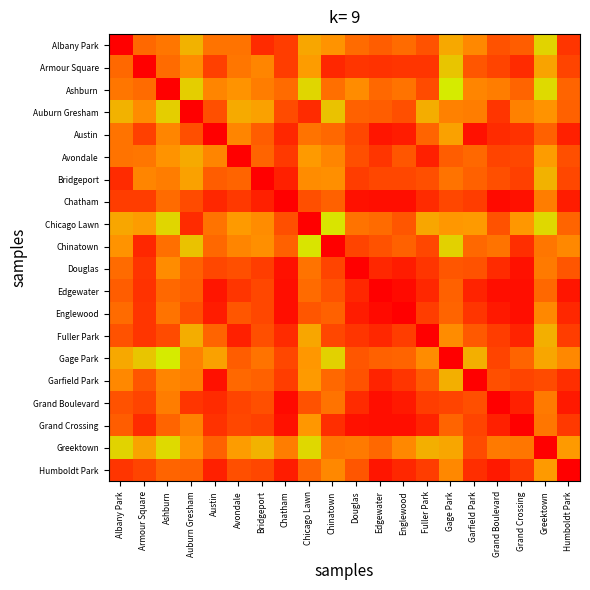

What is the maximum value shown in the chart?

1.0